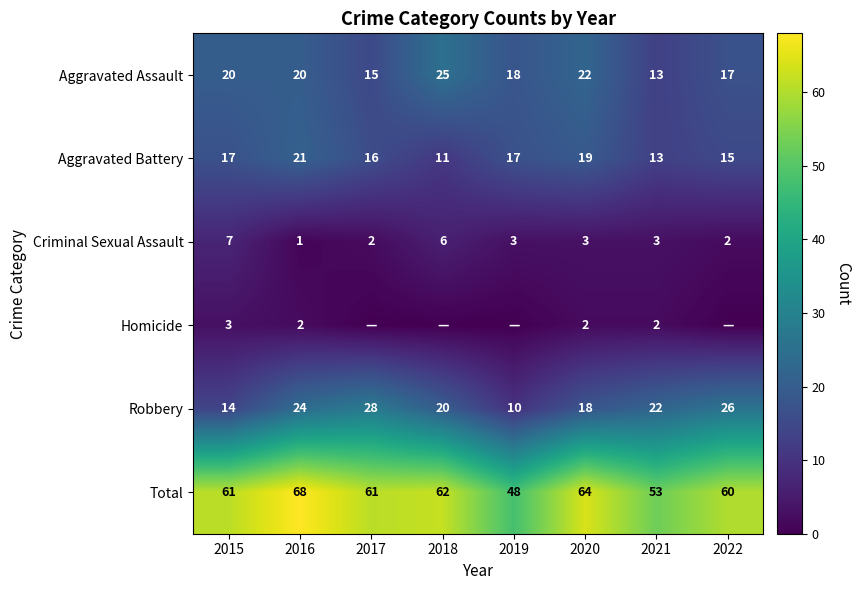

What is the difference between the Total values at 2017 and 2016?

7